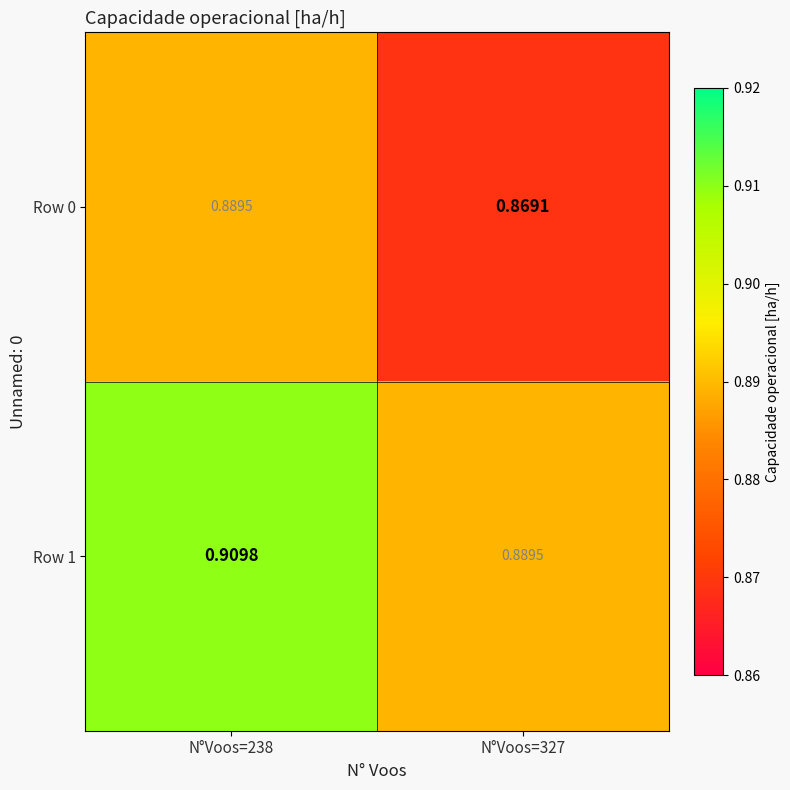

Is the value of Row 1 at N°Voos=238 greater than the value of Row 0 at N°Voos=327?

Yes